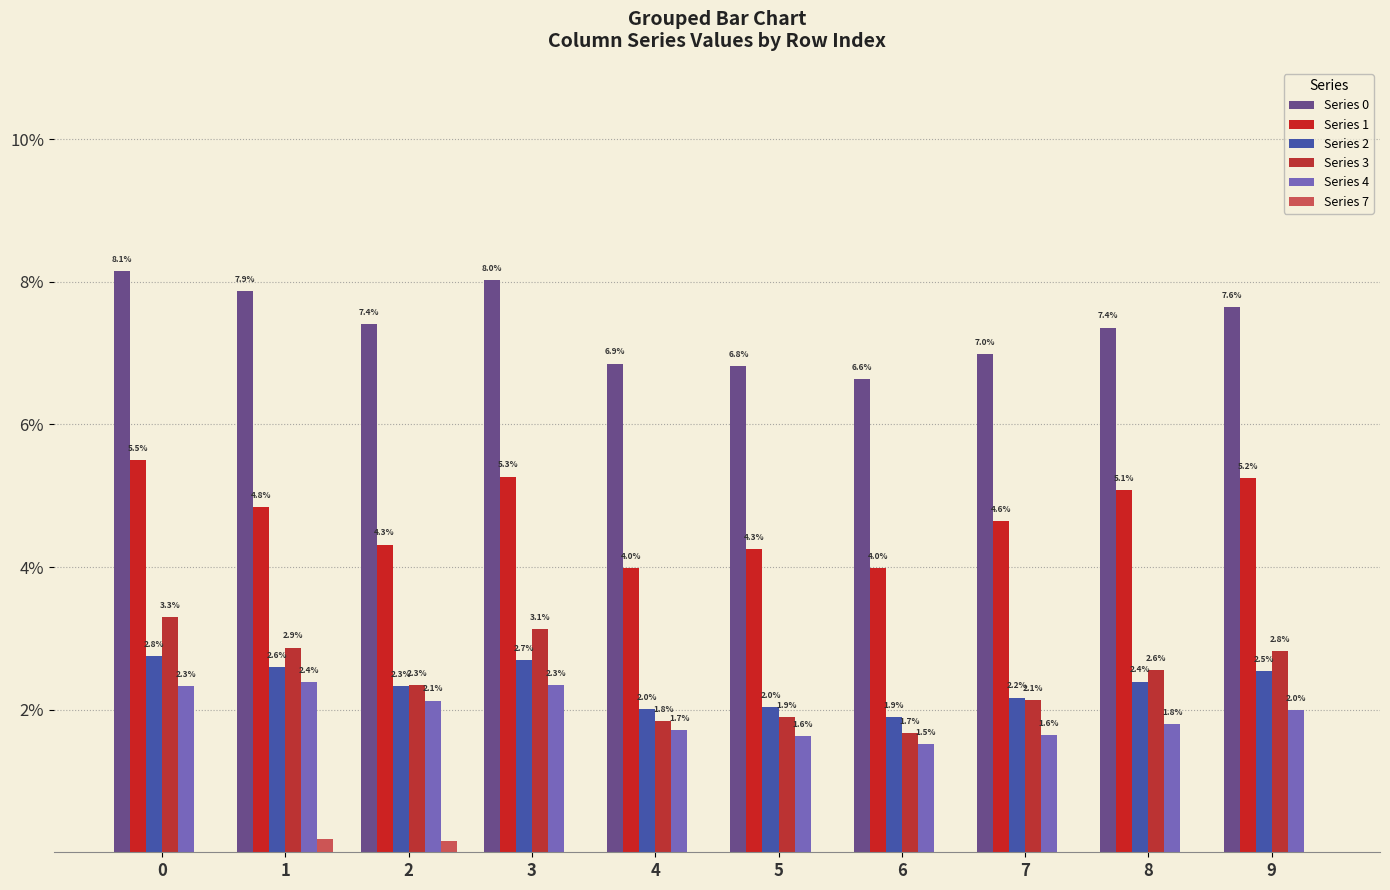

What is the total value across all series at 3?

0.2